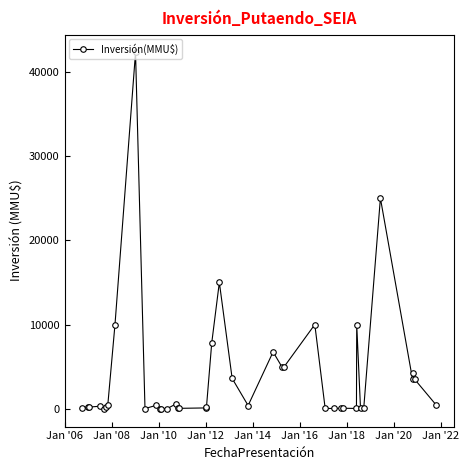

What is the maximum value shown in the chart?

42294